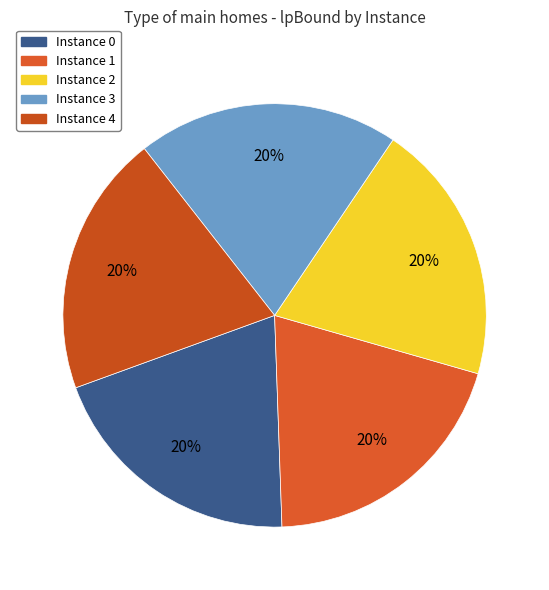

Which slice is the smallest?

2